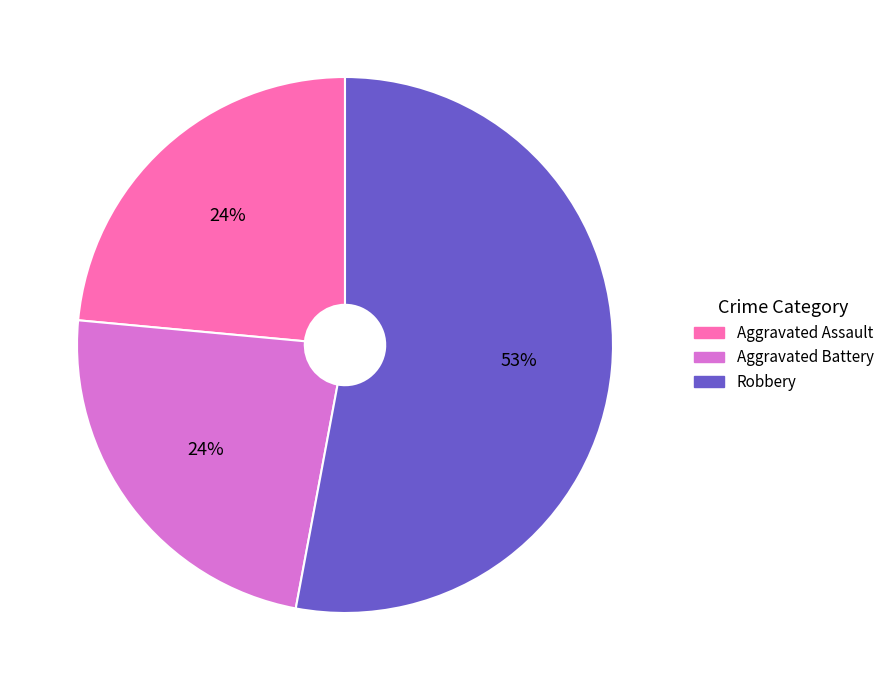

To the nearest percent, what is the difference between the largest and smallest slice percentages?

29%